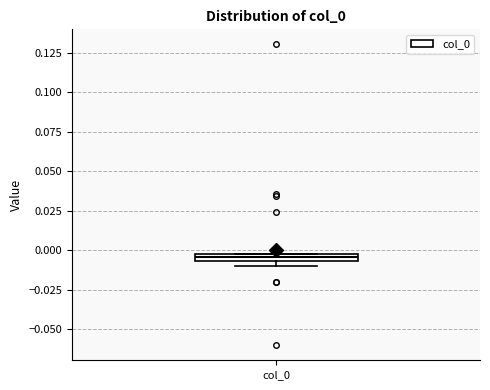

Where is the upper edge of the box for col_0 on the y-axis? The values are not printed on the chart, so give them approximately, as read against the axis.

0.000